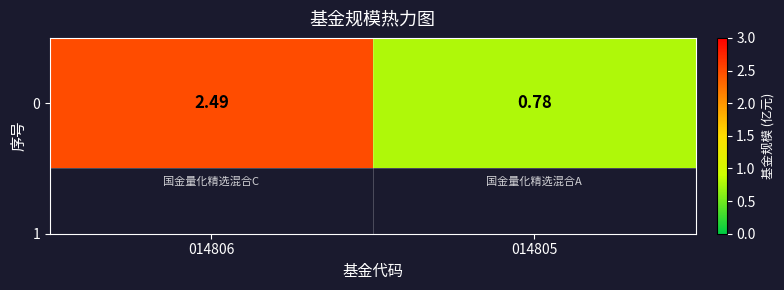

Between 014805 and 014806, which is larger?

014806